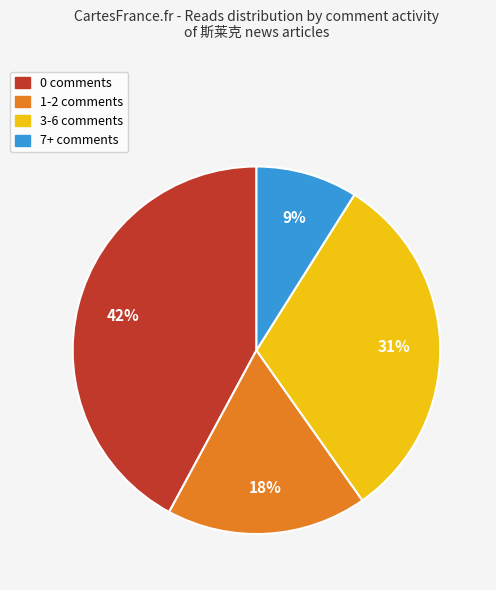

What percentage is the 1-2 comments slice, to the nearest percent?

18%